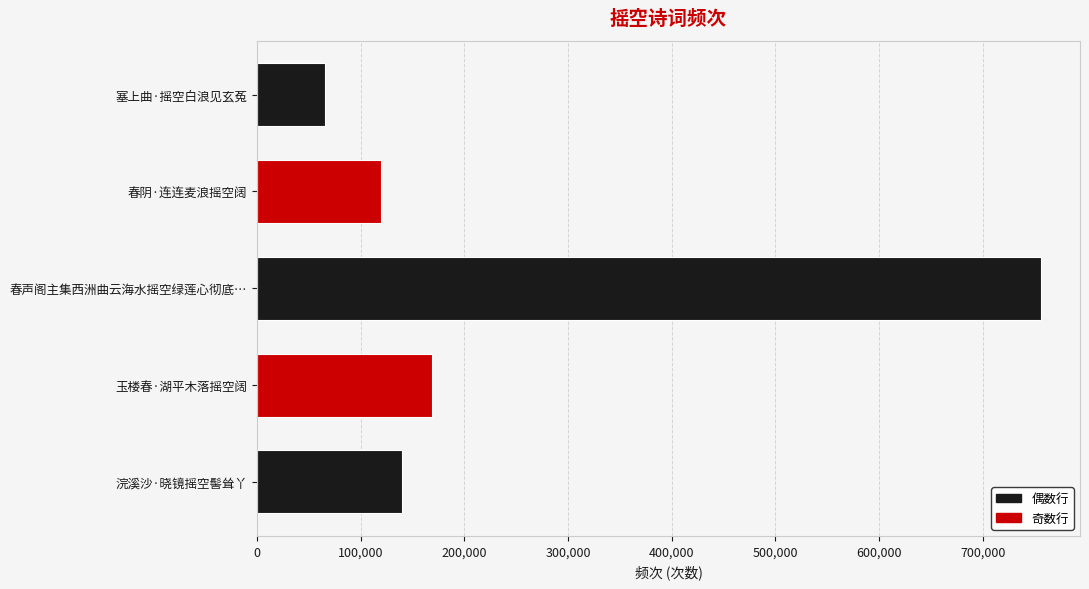

True or false: the data shows 219175 at 浣溪沙·晓镜摇空髻耸丫.

False